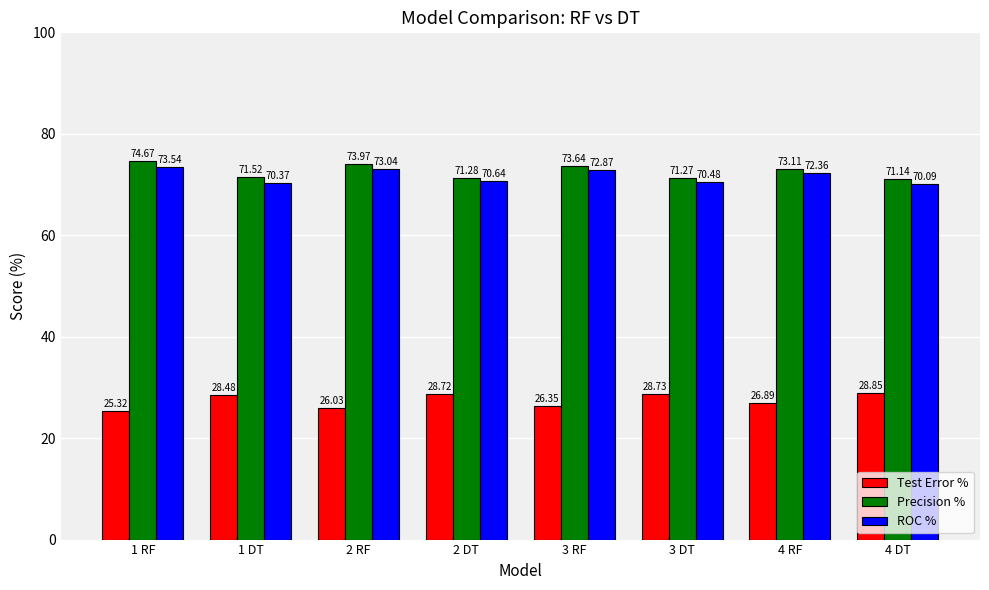

Where is Test Error % nearest to the value 27?

4 RF